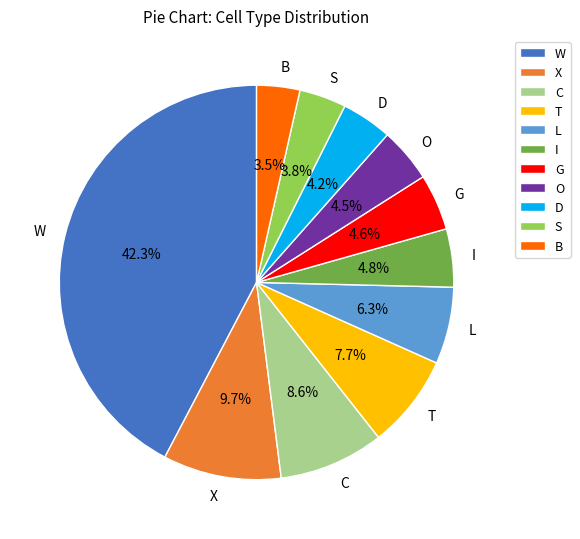

Which slice is the largest?

W